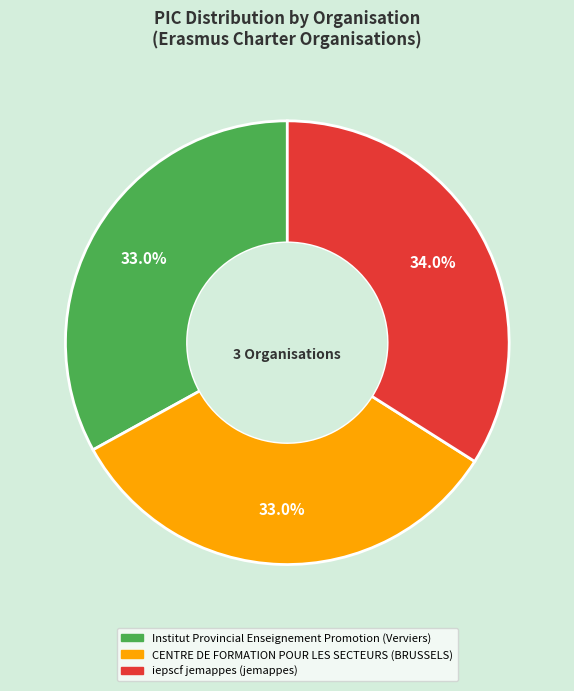

Combined, do CENTRE DE FORMATION POUR LES SECTEURS (BRUSSELS) and iepscf jemappes (jemappes) account for over 50%?

Yes